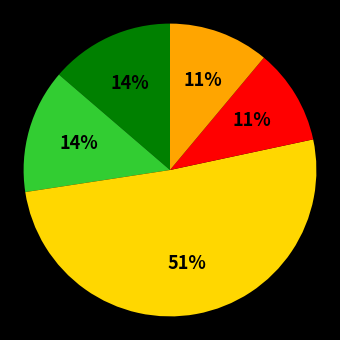

To the nearest percent, what is the difference between the largest and smallest slice percentages?

40%